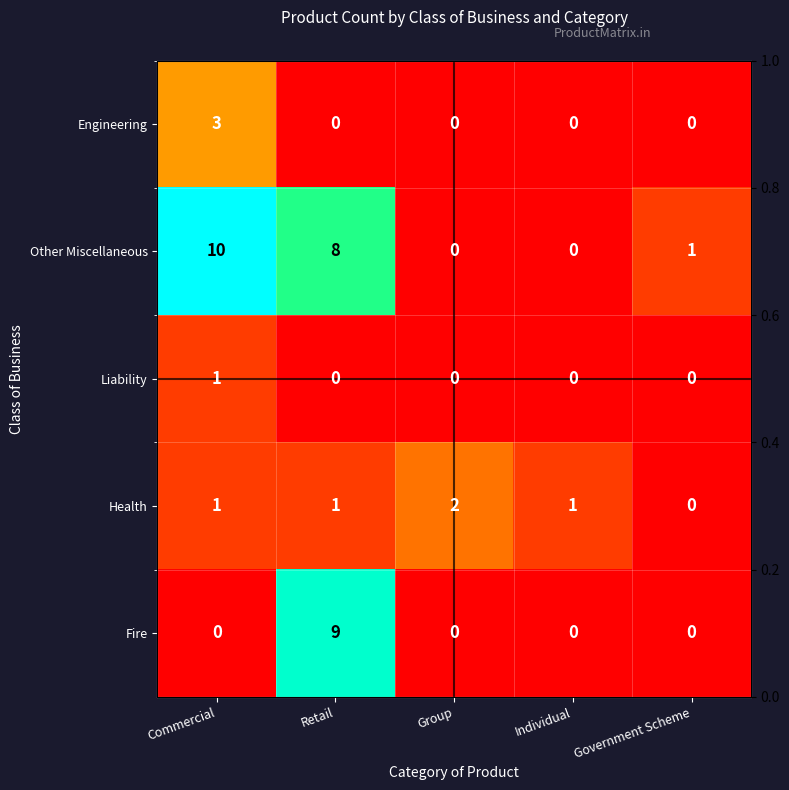

What is the maximum value for Fire?

9